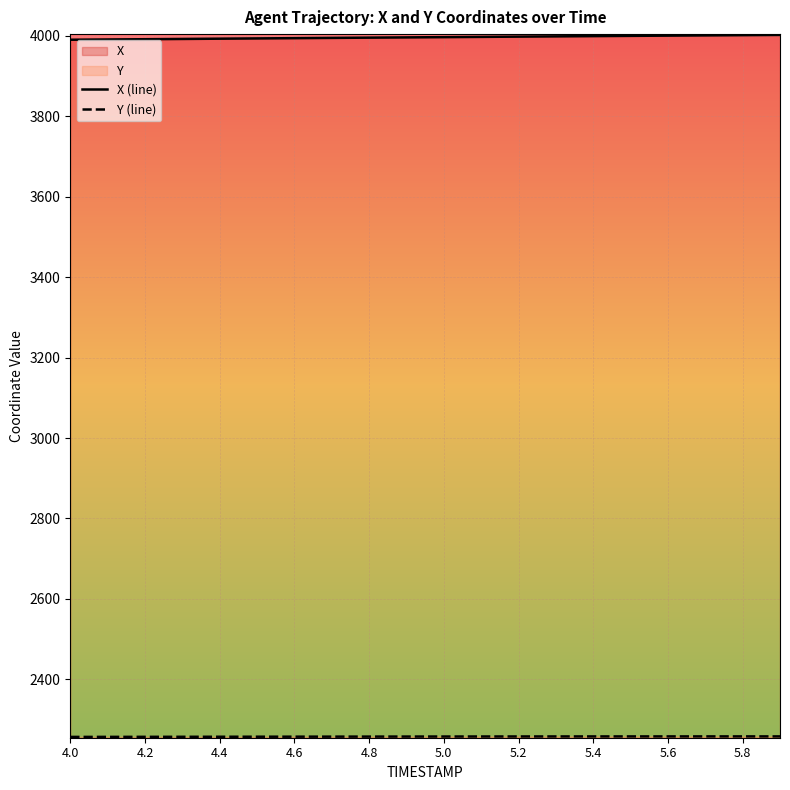

What is the lowest value of the Y (line) series?

2256.9